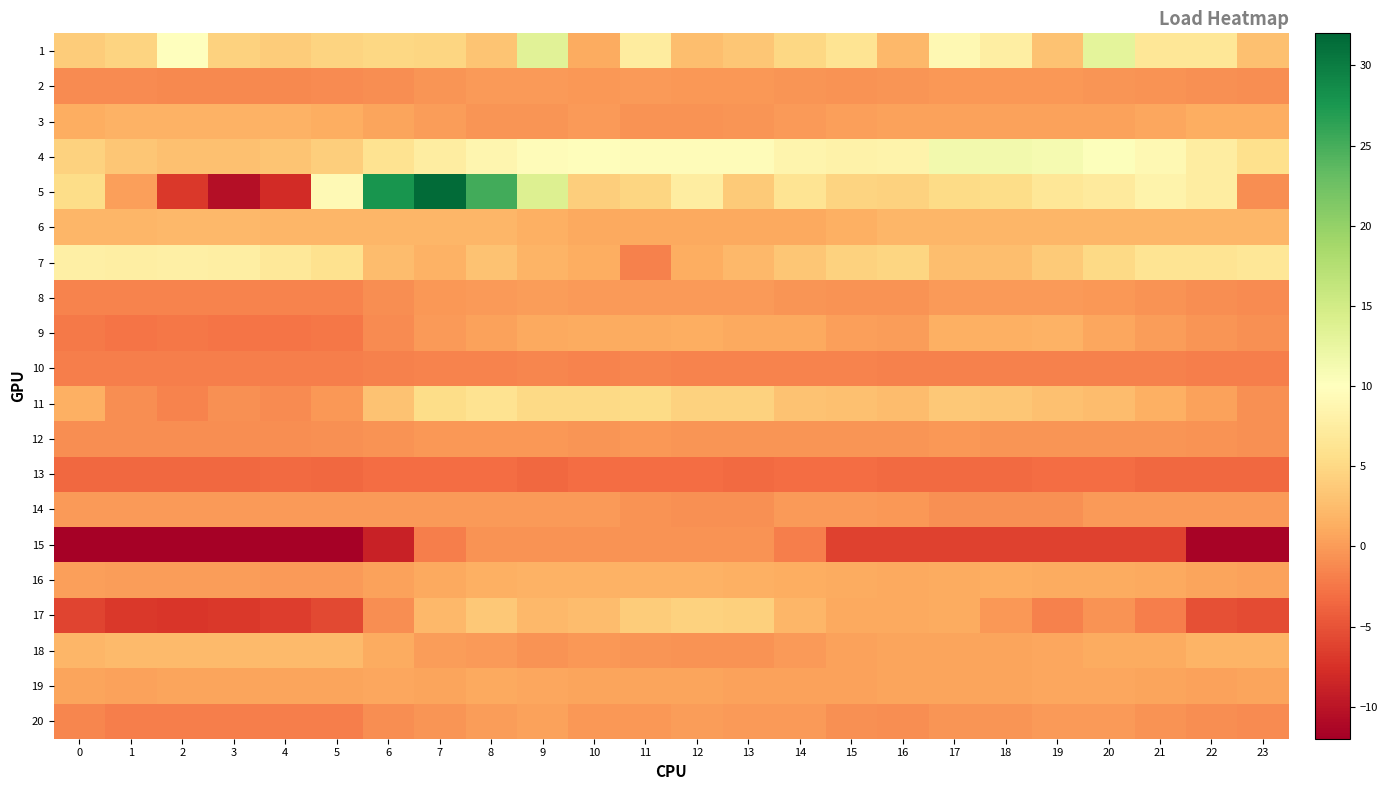

What is the spread (max minus min) of values at 13?

12.8